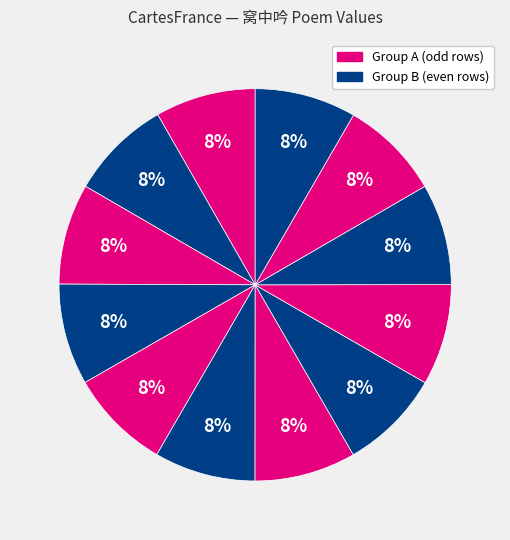

Rank the categories by value from highest to lowest.

窝中吟·安乐窝中万户侯, 窝中吟·安乐窝中春梦回, 窝中吟·安乐窝中春不亏, 窝中吟·安乐窝中春暮时, 窝中吟·安乐窝中甚不, 窝中吟·安乐窝中设不安, 窝中吟·安乐窝中春欲归, 窝中吟·安乐窝中虽不拘, 安乐窝中吟·安乐窝中弄旧编, 重病吟·安乐五十年, 窝中吟·安乐窝中三月期, 安乐吟·安乐先生